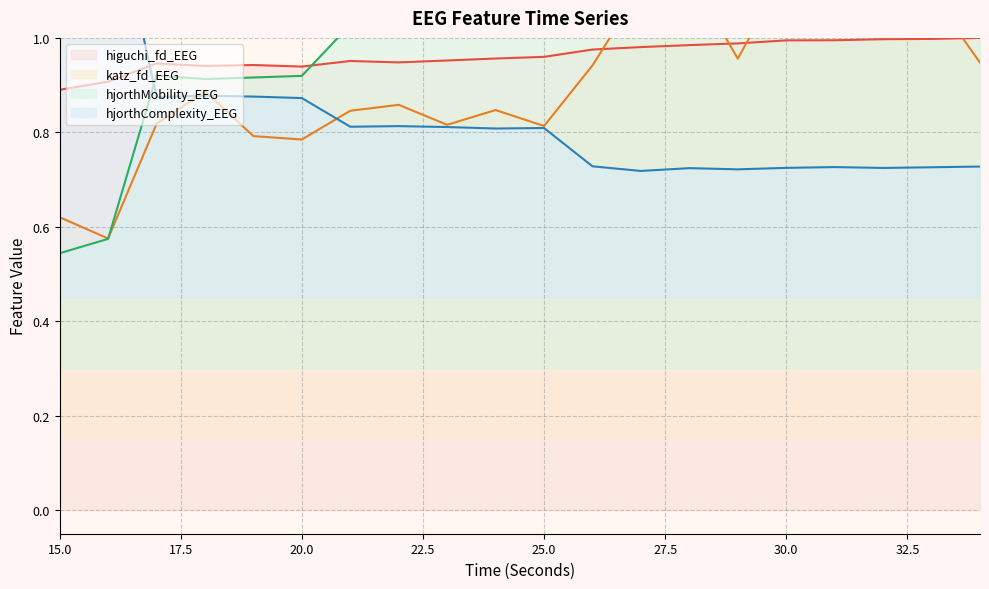

What is the value of the hjorthMobility_EEG point at the 5th from the left?

0.9